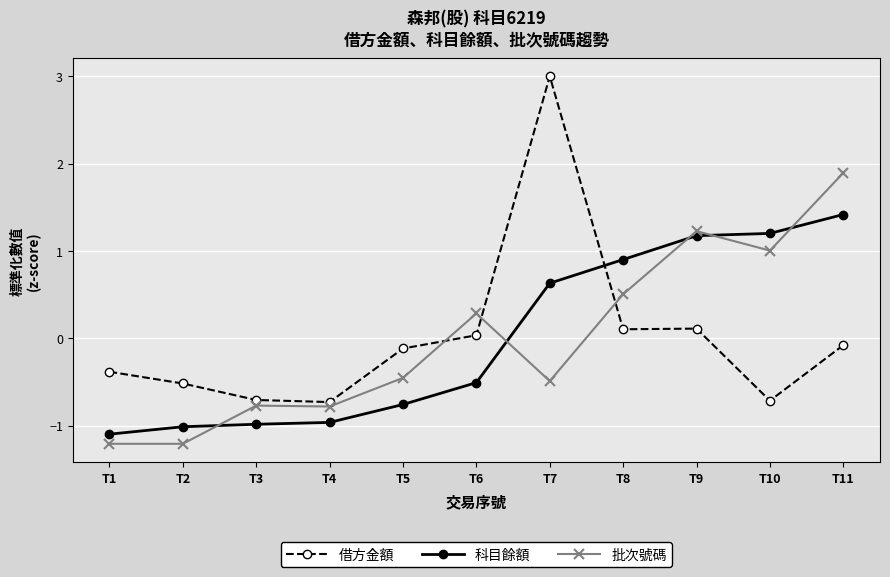

Rank the series at T6 from highest to lowest value.

批次號碼, 借方金額, 科目餘額